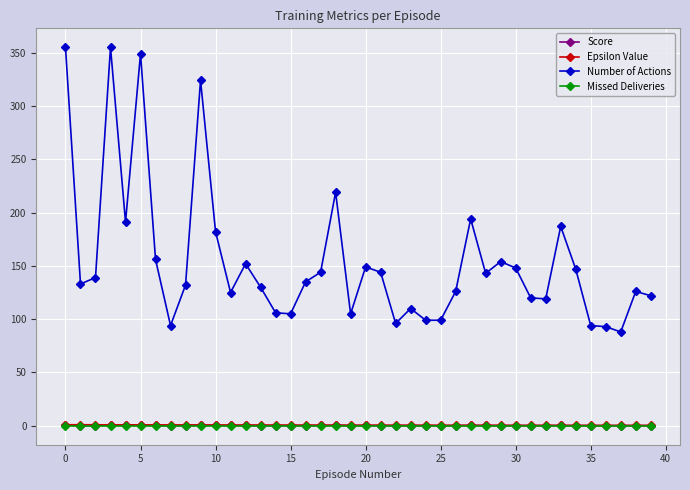

Which series has the largest total across all categories?

Number of Actions